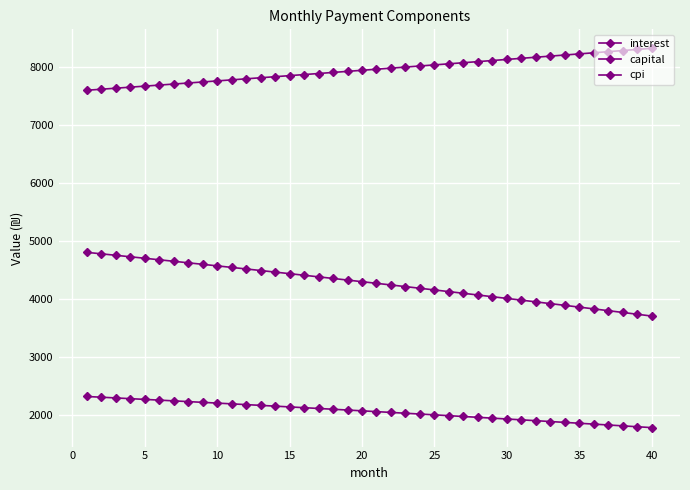

How many series are shown in this chart?

3